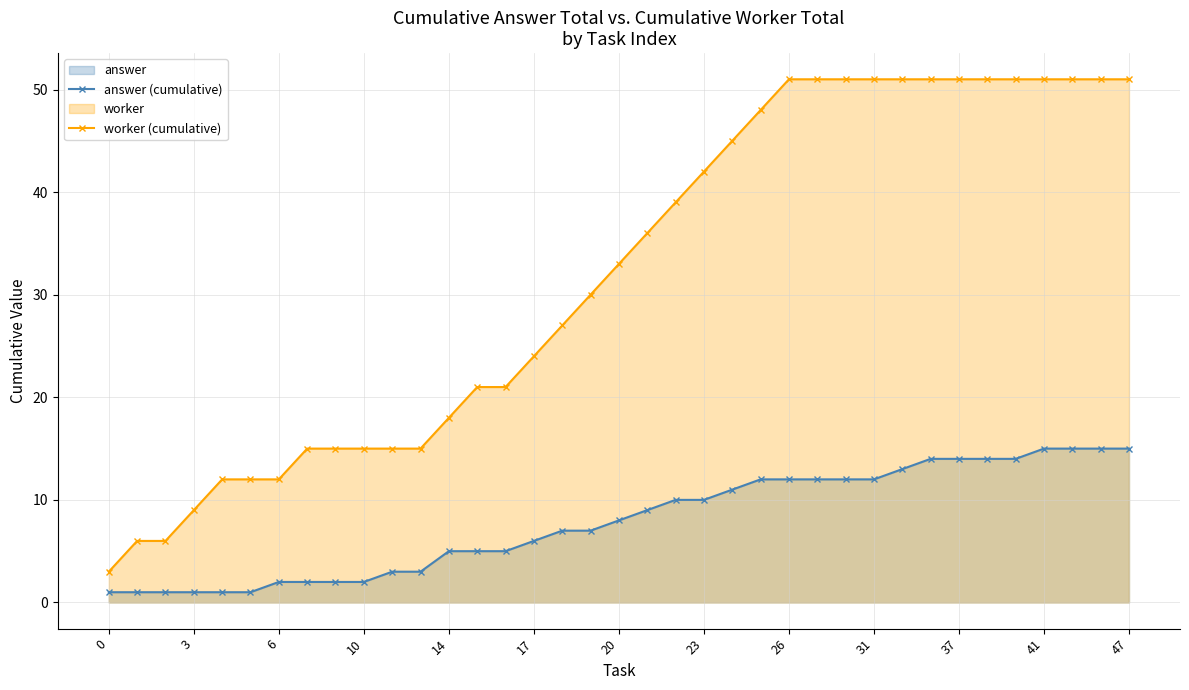

Which series has the widest spread of values?

worker (cumulative)